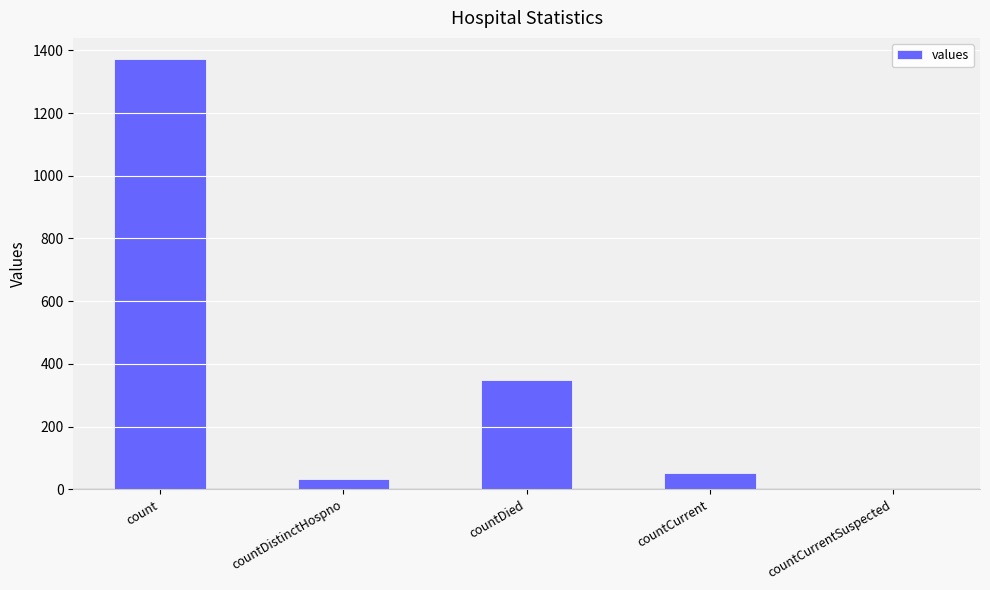

Reading right to left, transcribe all the data shown in this chart.

countCurrentSuspected=0	countCurrent=52	countDied=349	countDistinctHospno=33	count=1371